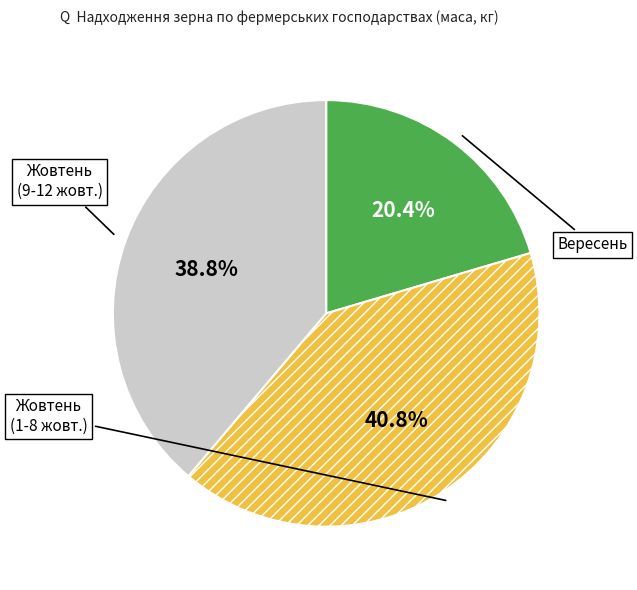

Is there a majority slice in this chart?

No